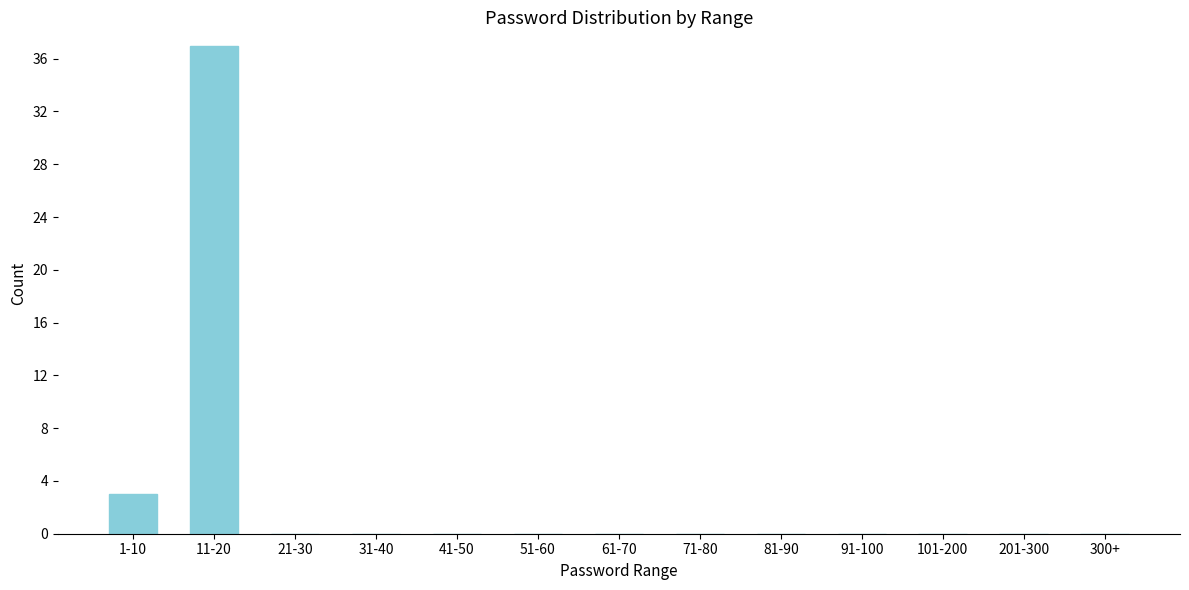

Reading right to left, what are all the values shown in this chart?

300+=0	201-300=0	101-200=0	91-100=0	81-90=0	71-80=0	61-70=0	51-60=0	41-50=0	31-40=0	21-30=0	11-20=37	1-10=3